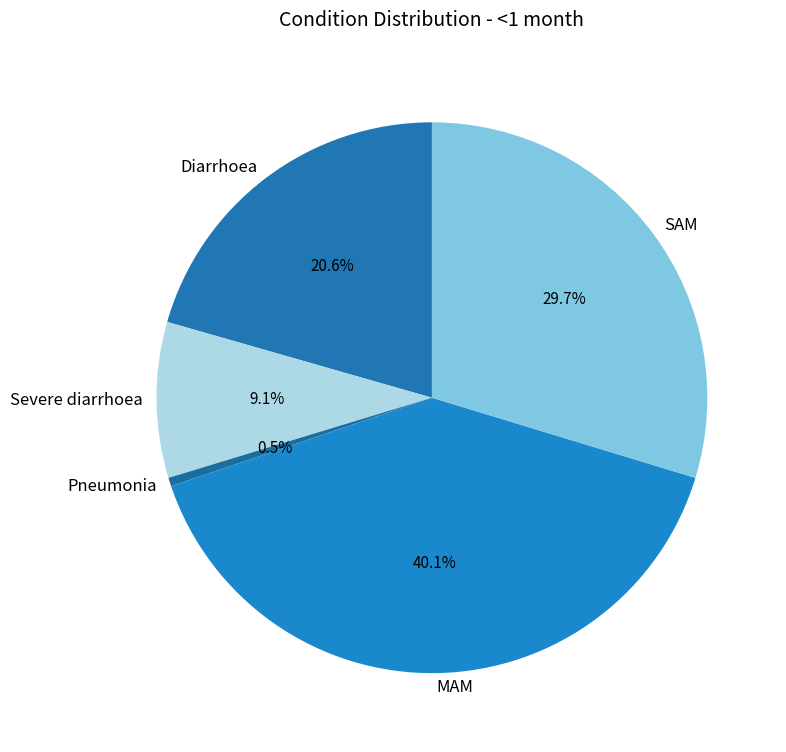

To the nearest percent, what is the difference between the largest and smallest slice percentages?

40%